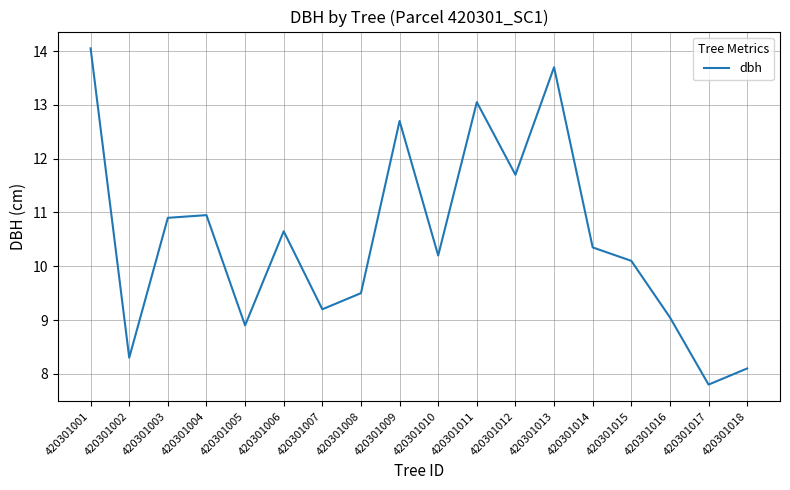

What value does the data have at 420301011?

13.1